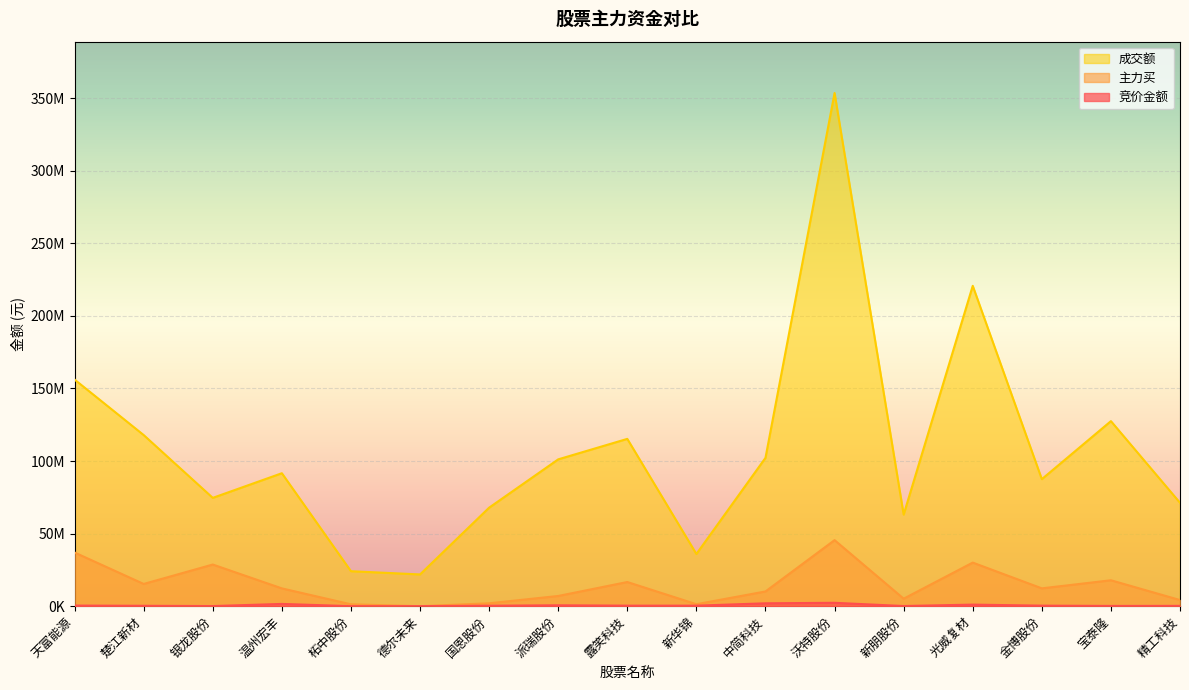

At which category does 成交额 reach its first local peak?

温州宏丰